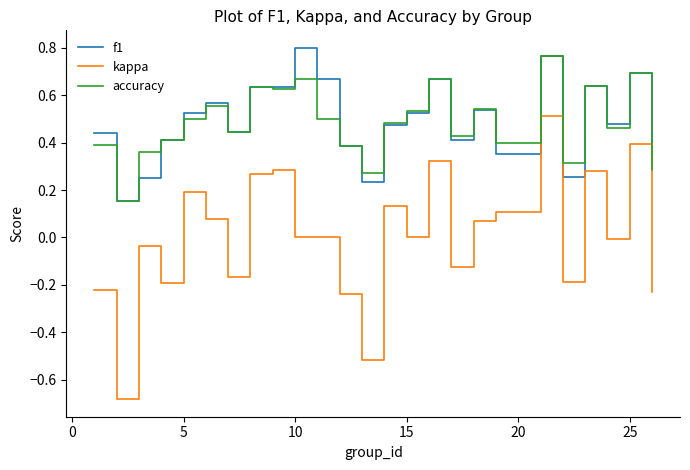

Which series has the largest range (max minus min)?

kappa